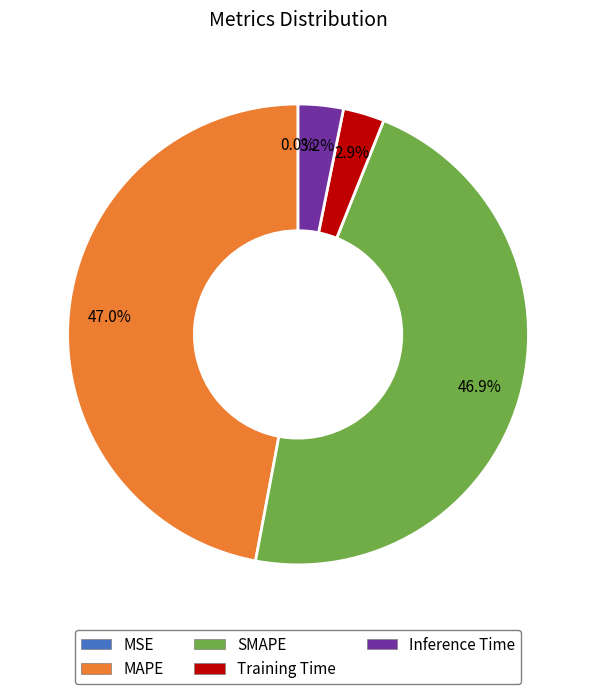

Is it true that MAPE is 47% of the pie?

True